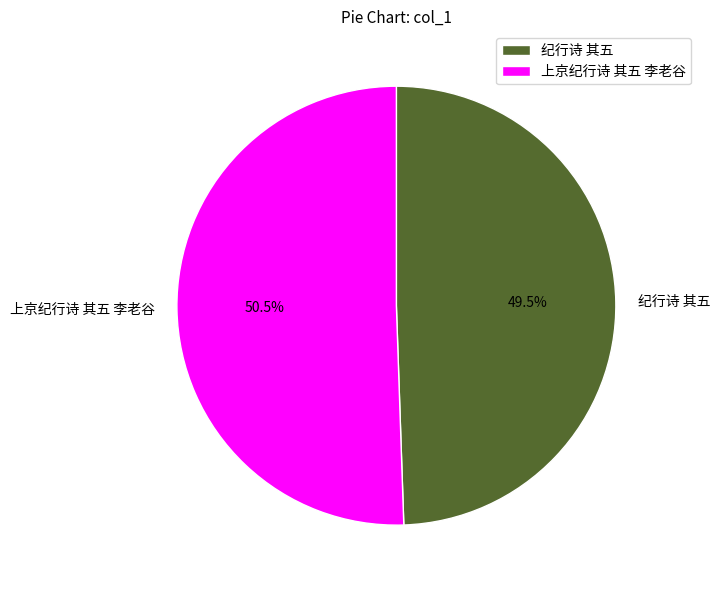

Which category accounts for the majority?

上京纪行诗 其五 李老谷